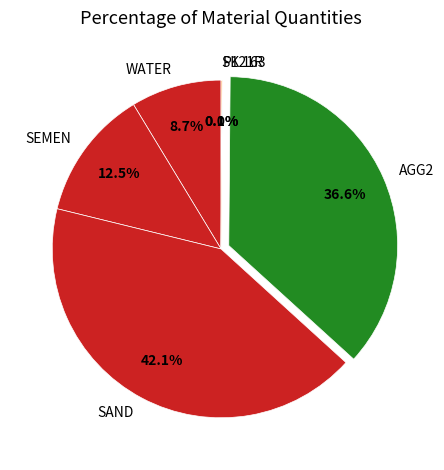

Do SAND and AGG2 together represent more than half of the pie?

Yes